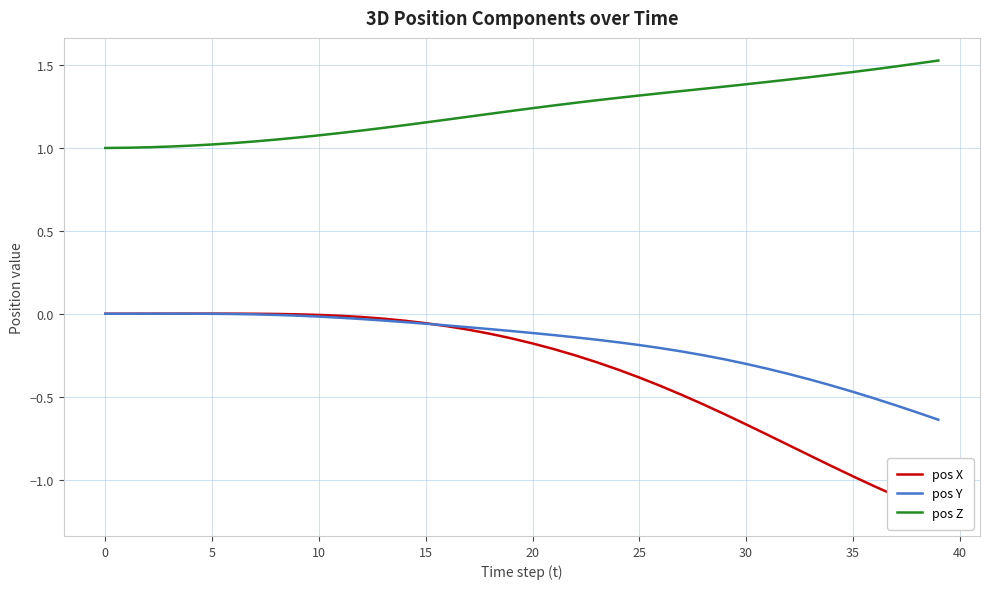

Which series ends up on top after the final intersection of pos X and pos Y?

pos Y